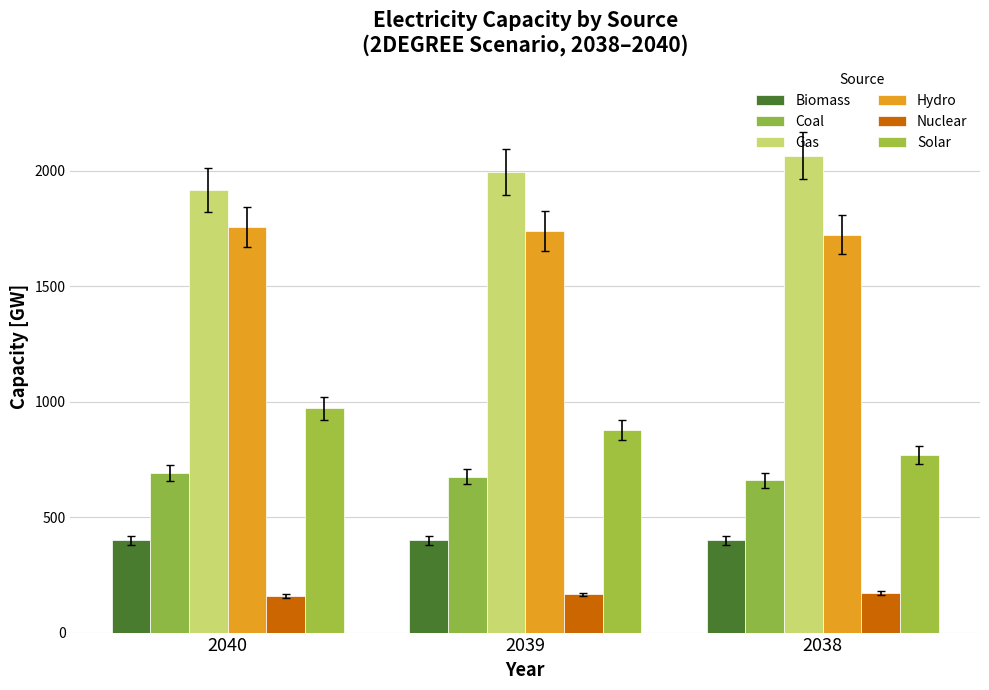

At which category is the sum across all series the highest?

2040